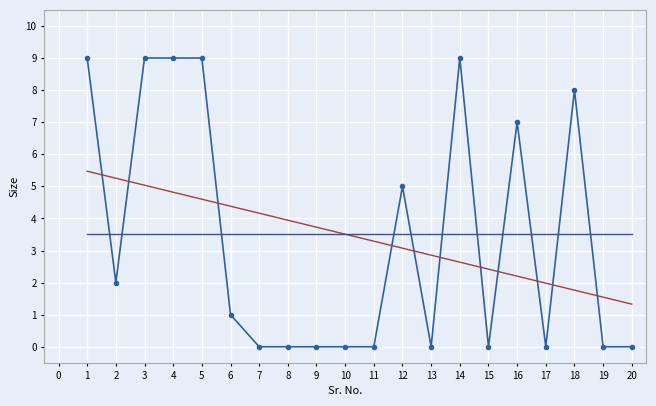

What is the total value across all series at 10?

7.0